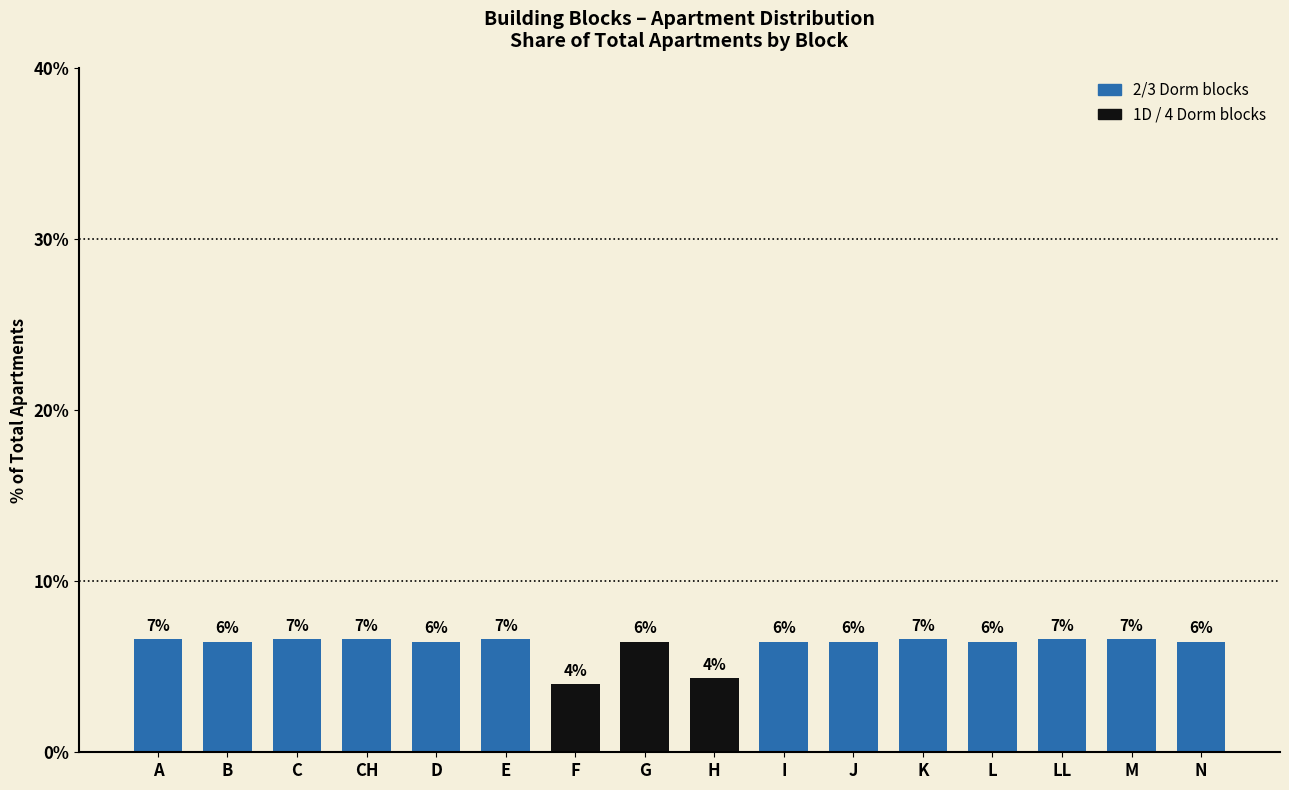

How many bars are there in total?

16